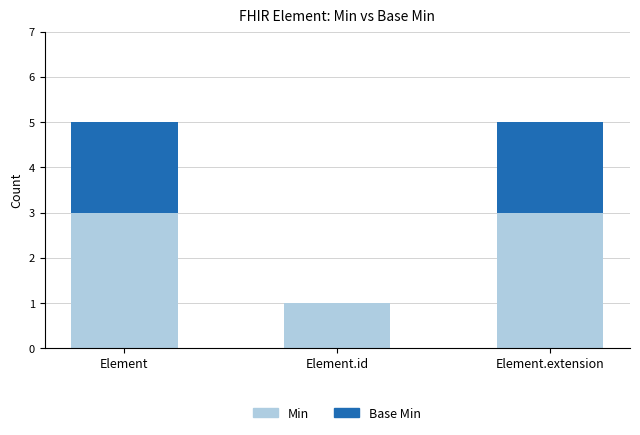

What is the total value across all series at Element.extension?

5